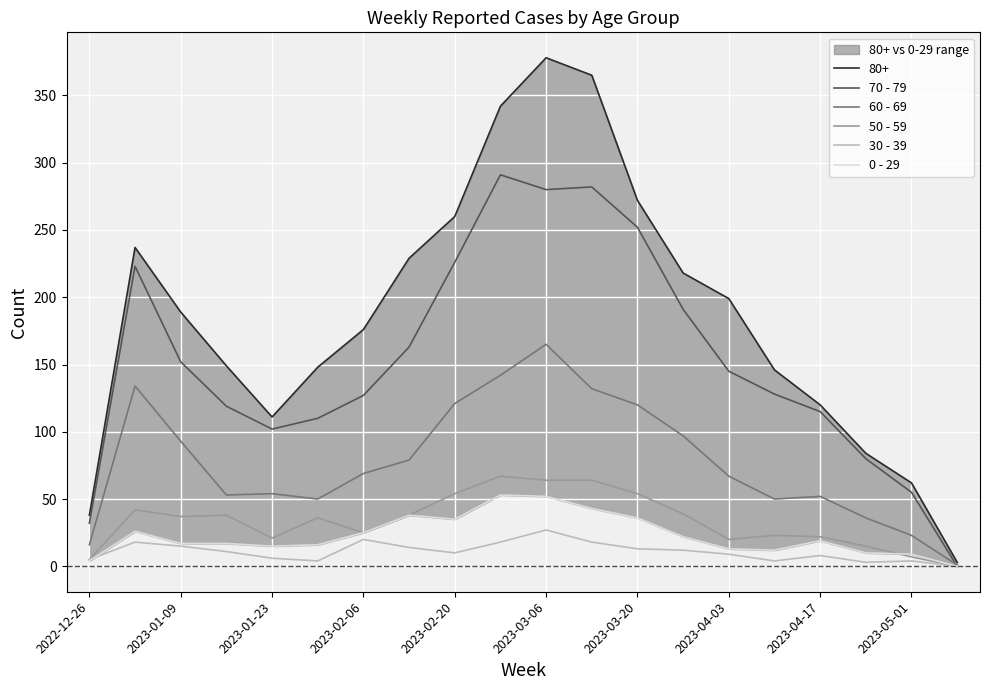

Is it true that 70 - 79 equals 197 at 2023-04-17?

False